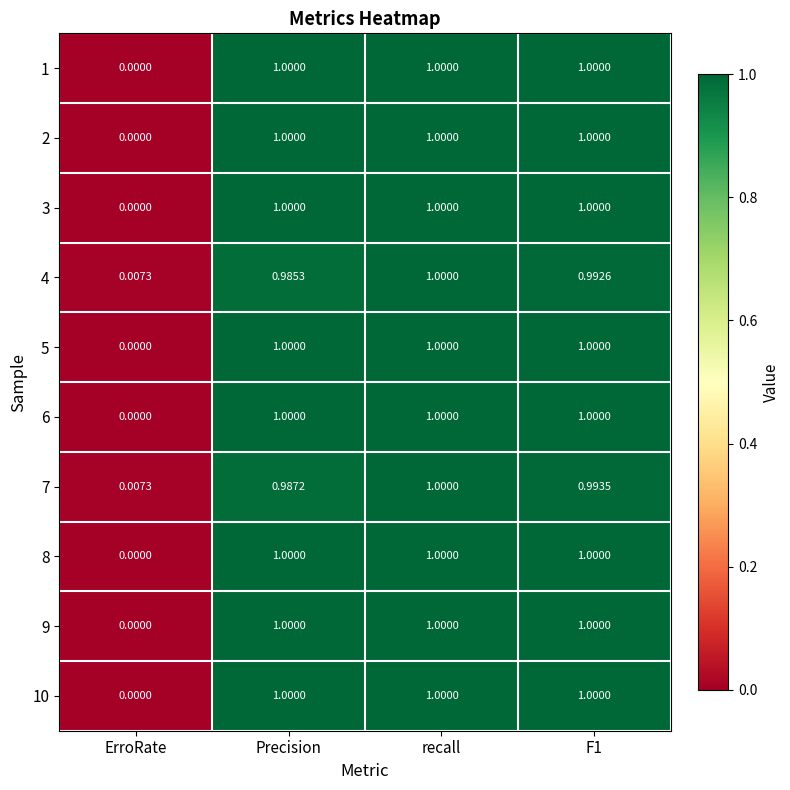

Where is 1 nearest to the value 0?

ErroRate